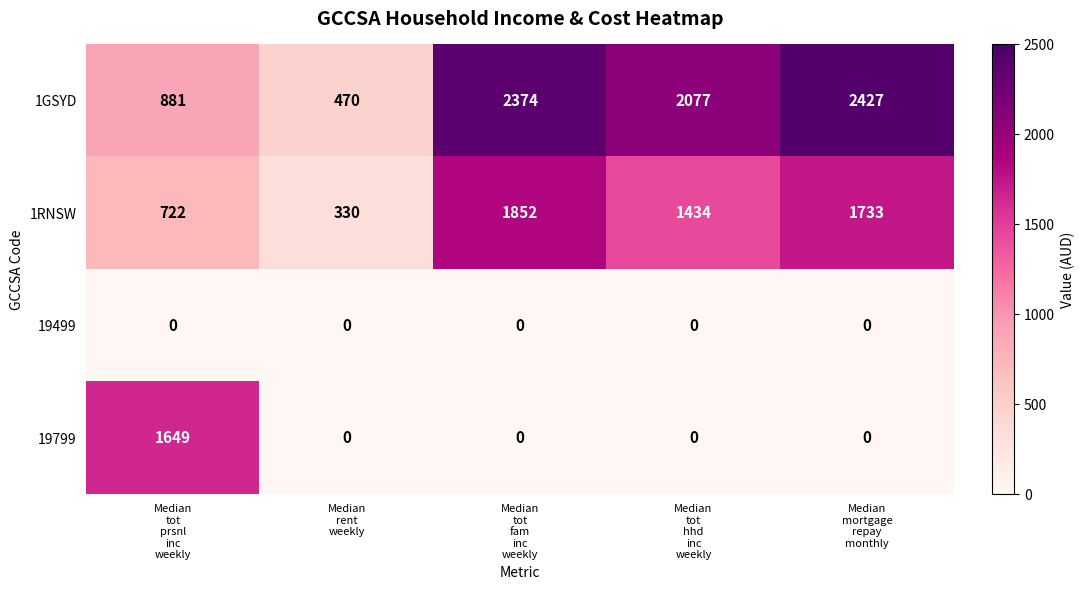

At which category is the sum across all series the highest?

Median
tot
fam
inc
weekly